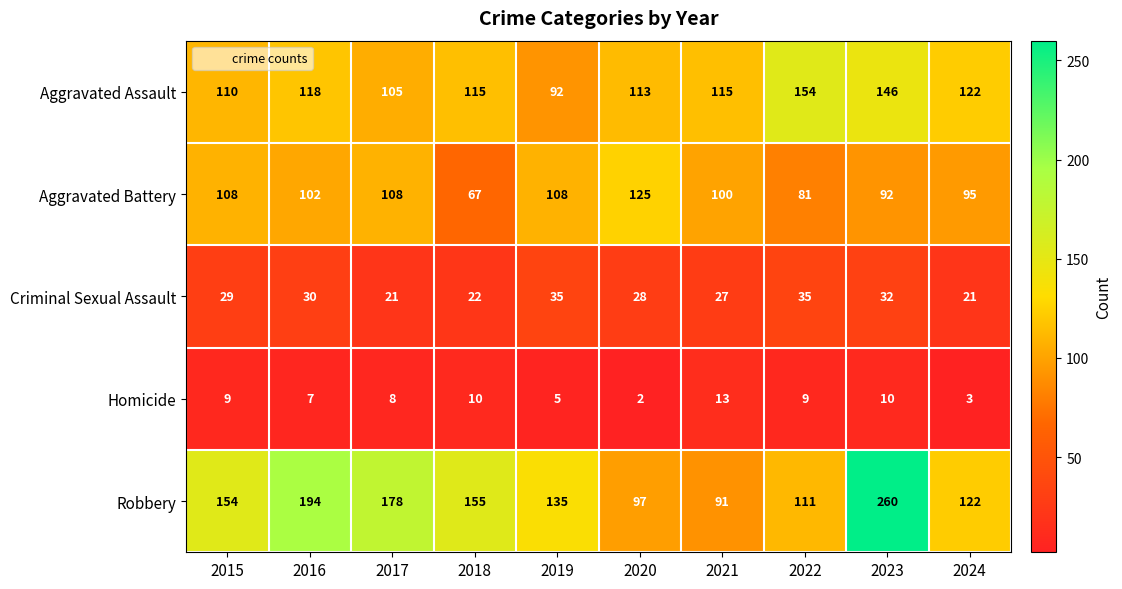

Which category has the lowest value across all series?

2020